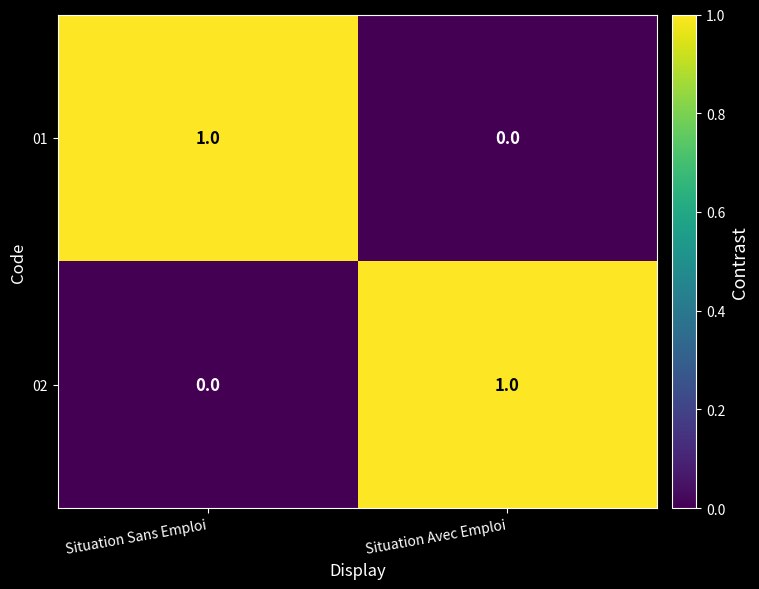

True or false: 02 has a value of 0 at Situation Avec Emploi.

False